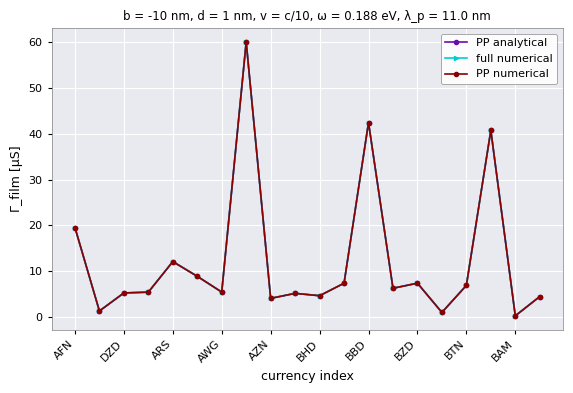

Reading left to right, list all the values displayed in this chart.

PP analytical: 19.5	1.4	5.3	5.5	12.1	8.9	5.5	60.0	4.1	5.2	4.7	7.4	42.4	6.3	7.4	1.0	6.9	40.7	0.3	4.5
full numerical: 19.5	1.4	5.3	5.5	12.1	8.9	5.5	60.0	4.1	5.2	4.7	7.4	42.4	6.3	7.4	1.0	6.9	40.7	0.3	4.5
PP numerical: 19.5	1.4	5.3	5.5	12.1	8.9	5.5	60.0	4.1	5.2	4.7	7.4	42.4	6.3	7.4	1.0	6.9	40.7	0.3	4.5